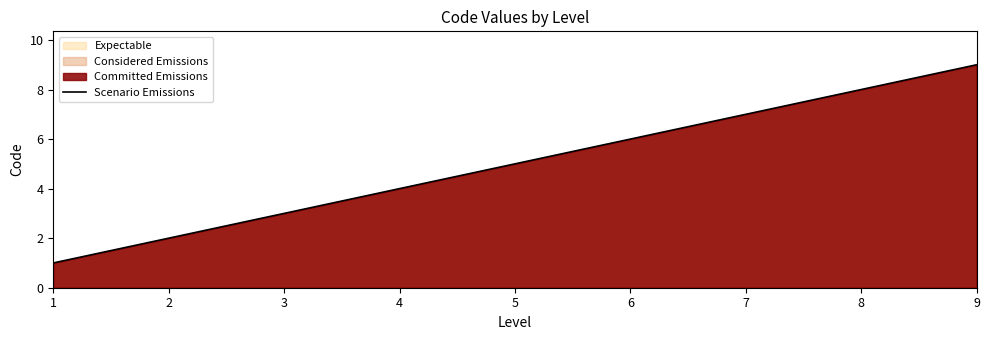

True or false: the data has more than 1 interior local peaks.

False